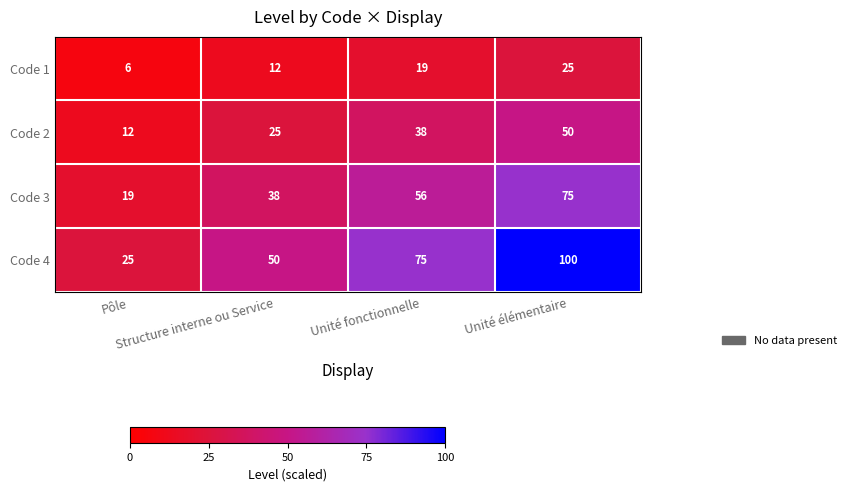

Rank the series by their average value, from highest to lowest.

Code 4, Code 3, Code 2, Code 1